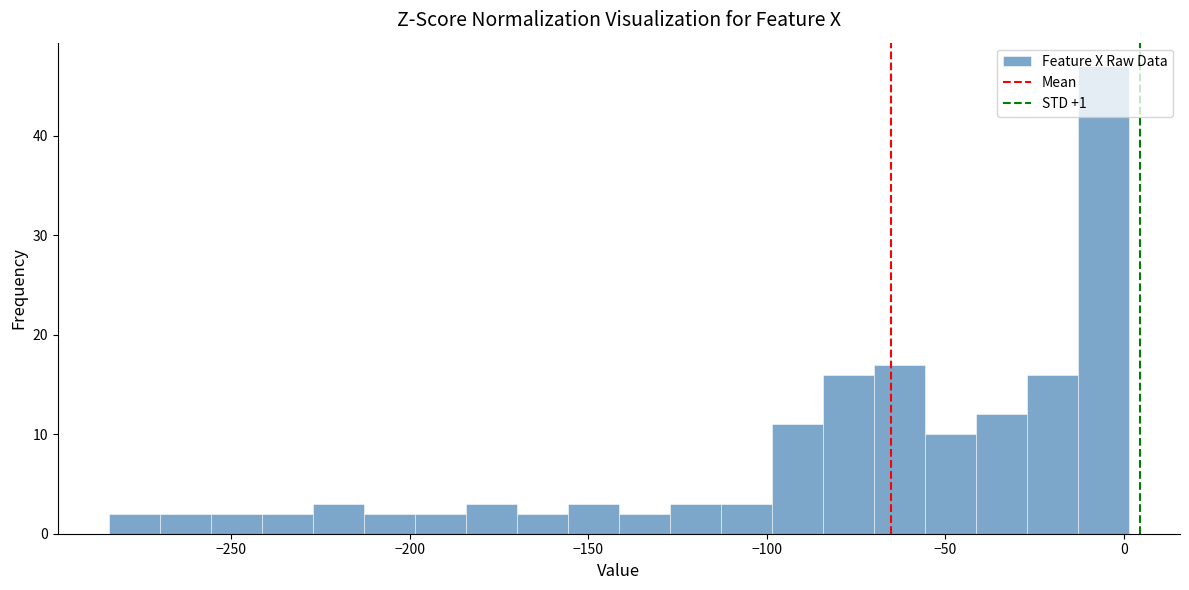

Around what value on the x-axis is the tallest bar? Give the approximate position of its centre, as read against the axis.

-5